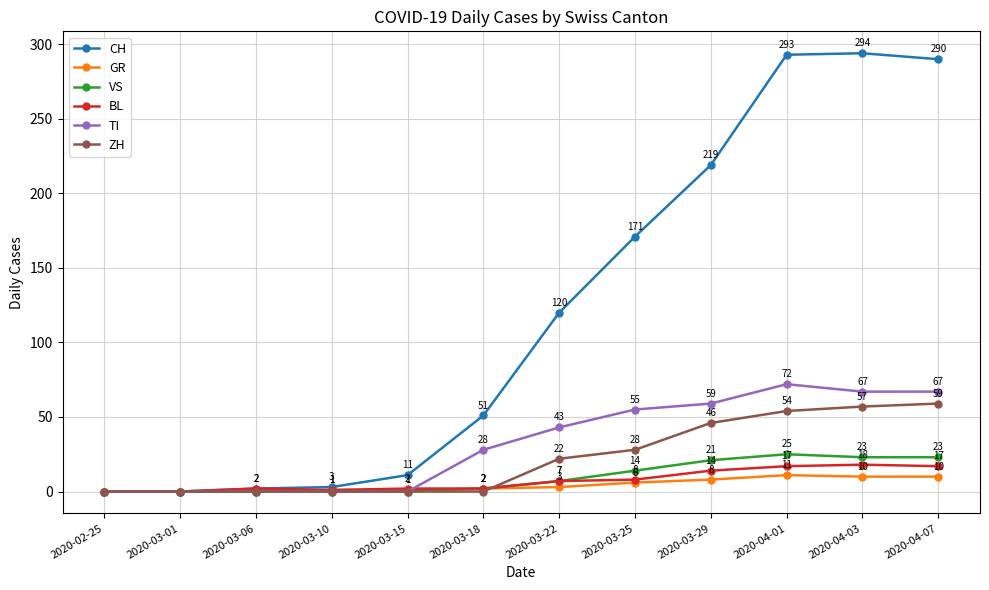

What are all the series names shown in the legend?

CH, GR, VS, BL, TI, ZH